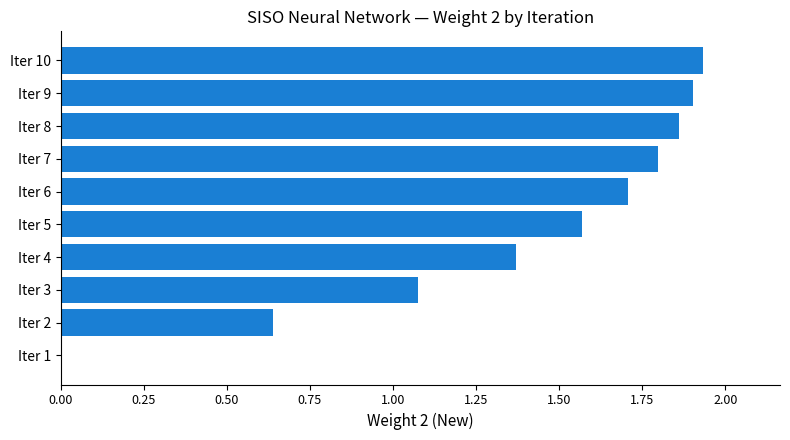

What is the change in value from Iter 5 to Iter 6?

+0.1